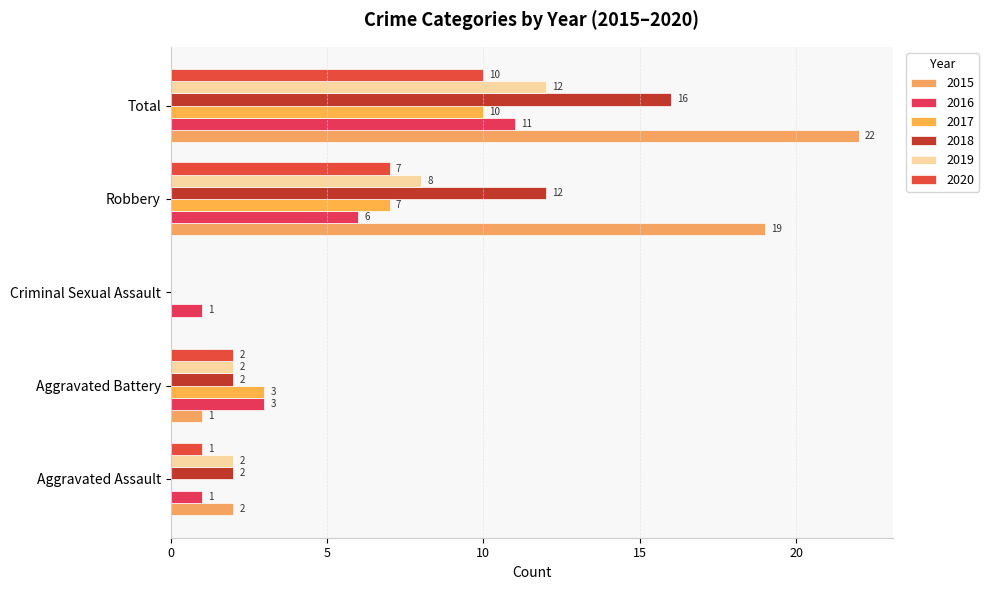

What is the sum of the 2018 values at Total and Criminal Sexual Assault?

16